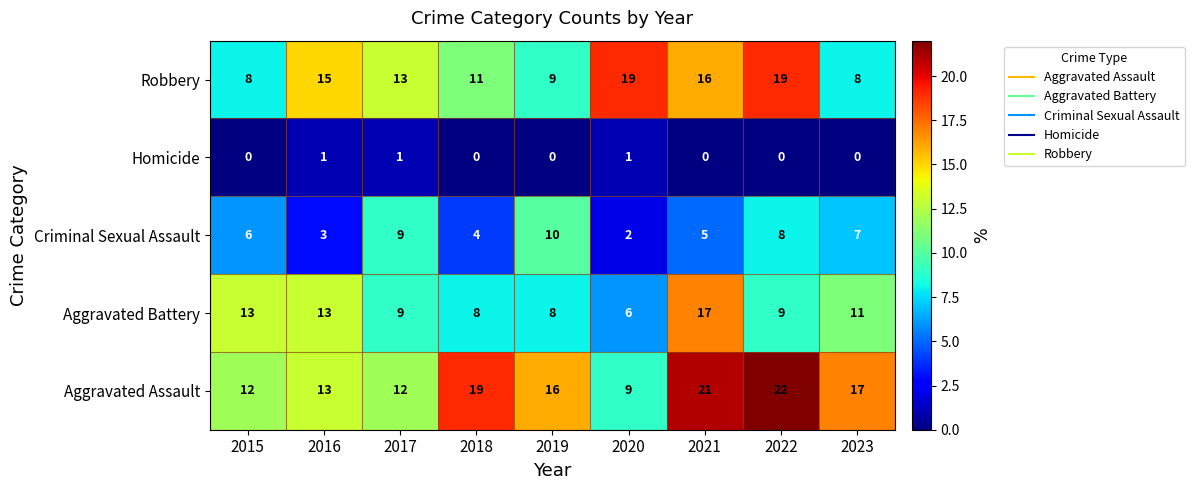

Rank the series by their maximum value, from highest to lowest.

Aggravated Assault, Robbery, Aggravated Battery, Criminal Sexual Assault, Homicide